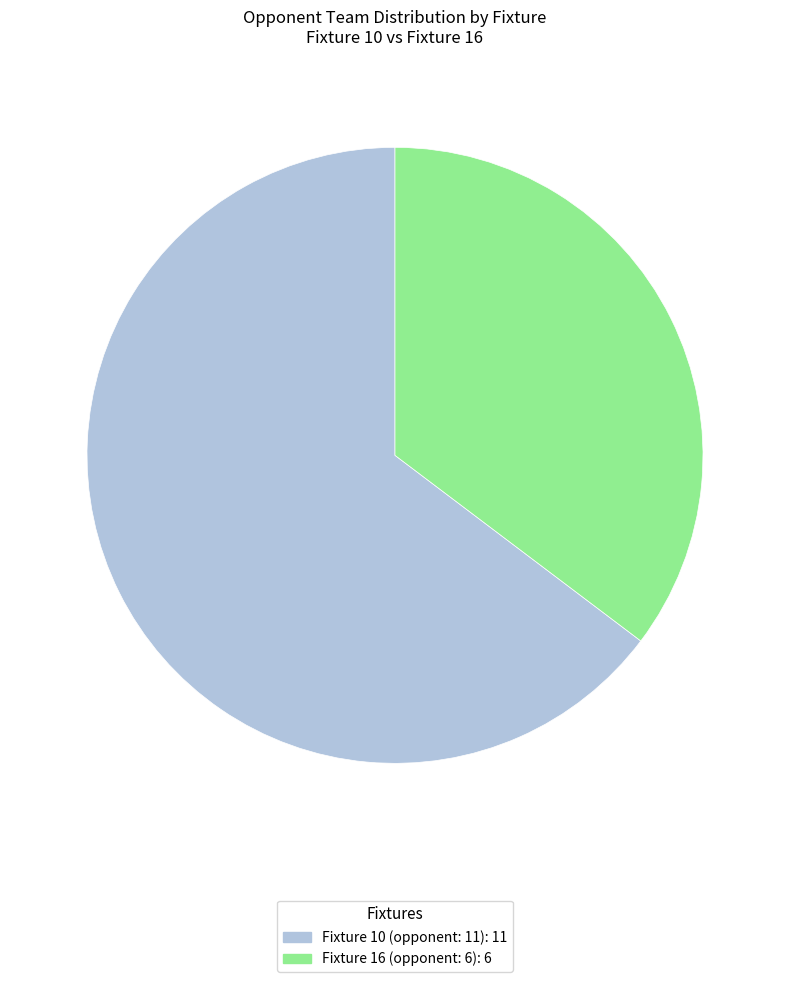

How many slices are in this pie chart?

2